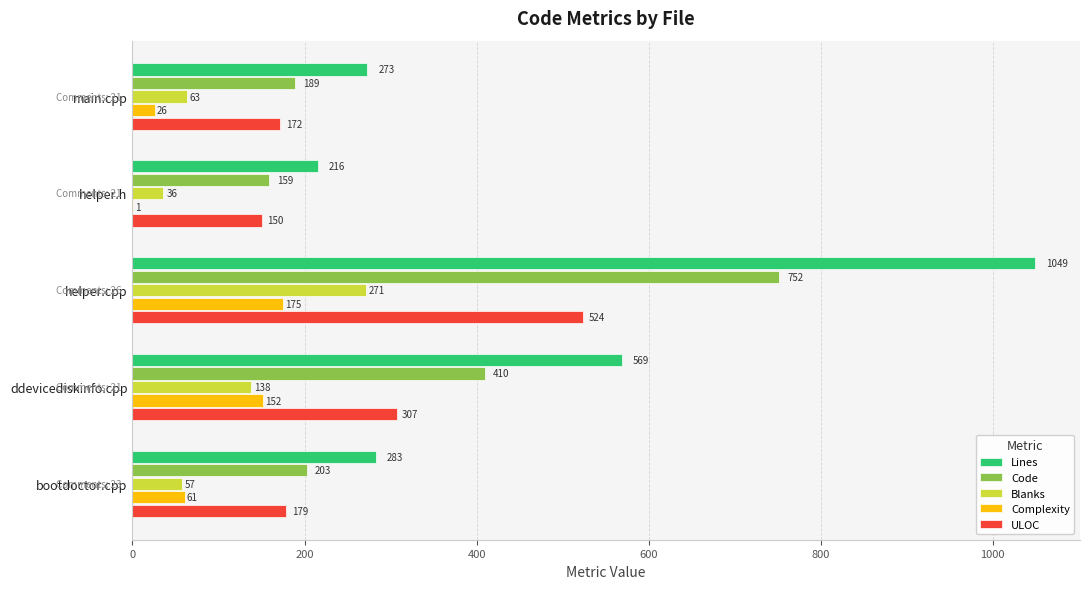

Is it true that Lines equals 124 at helper.h?

False